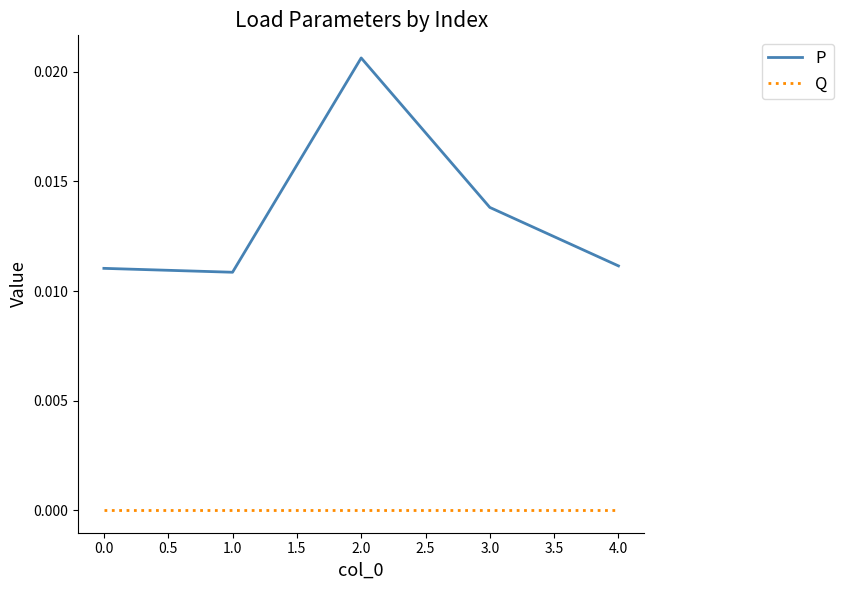

Rank the series by their average value, from lowest to highest.

Q, P